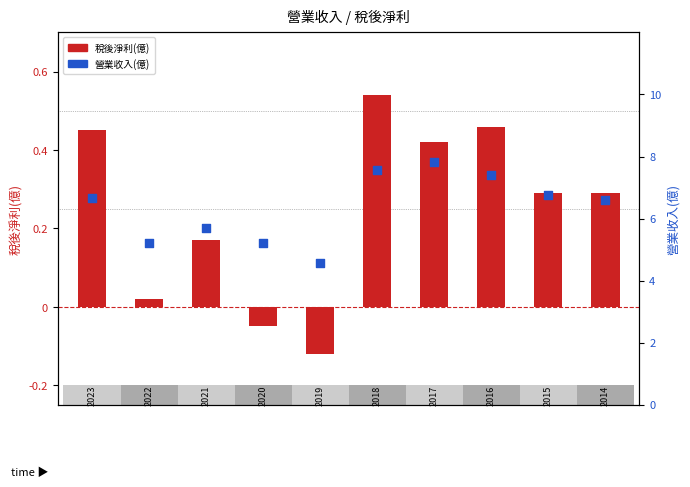

Is the value of 營業收入(億) at 7 greater than the value of 稅後淨利(億) at 5?

Yes